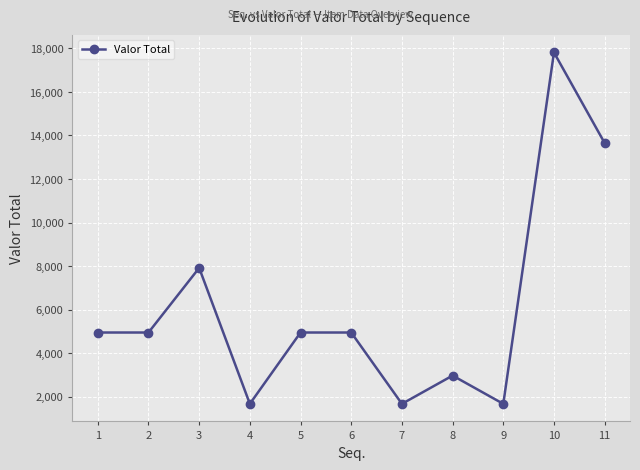

What is the change in value from 3 to 8?

-4946.4